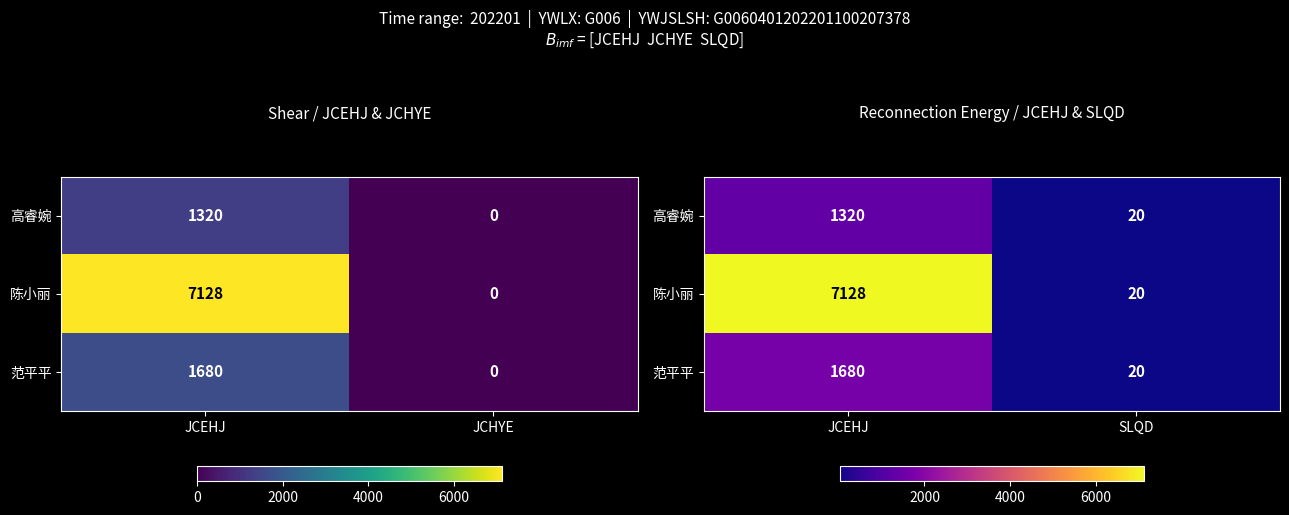

Which series has the largest total across all categories?

陈小丽